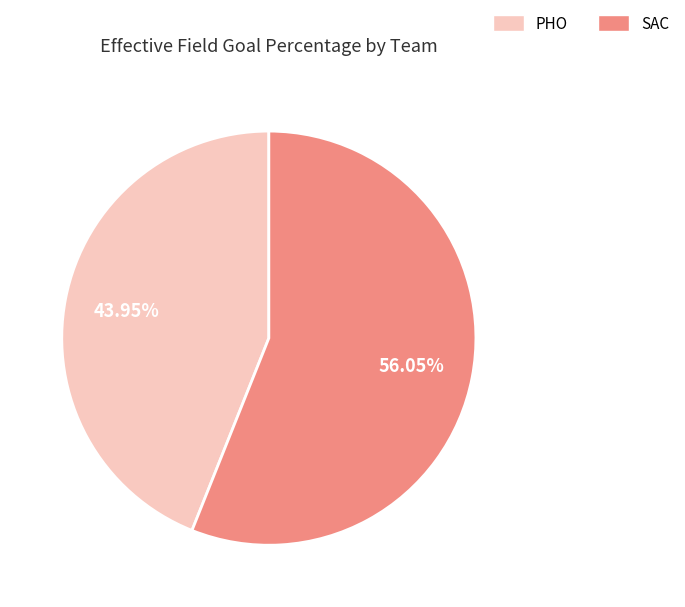

Which slice is the smallest?

PHO